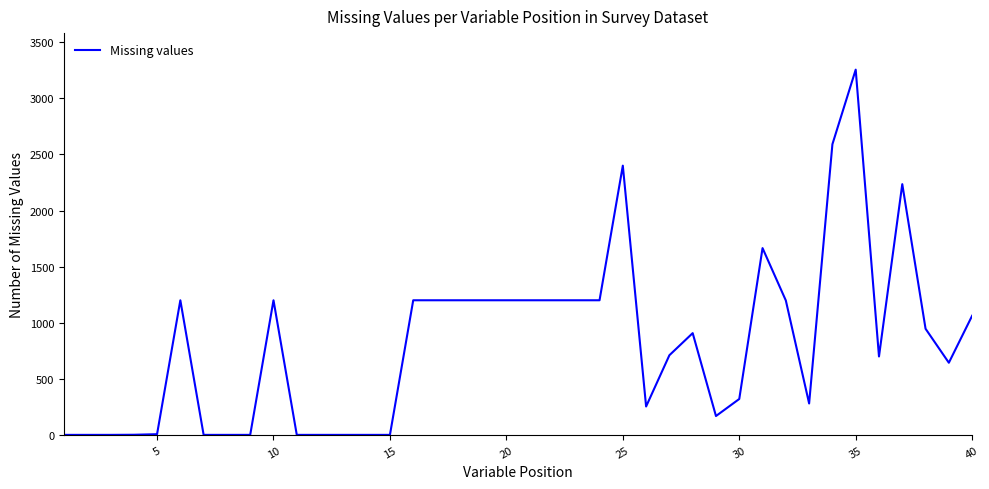

What is the difference between the second highest and second lowest values?

2591